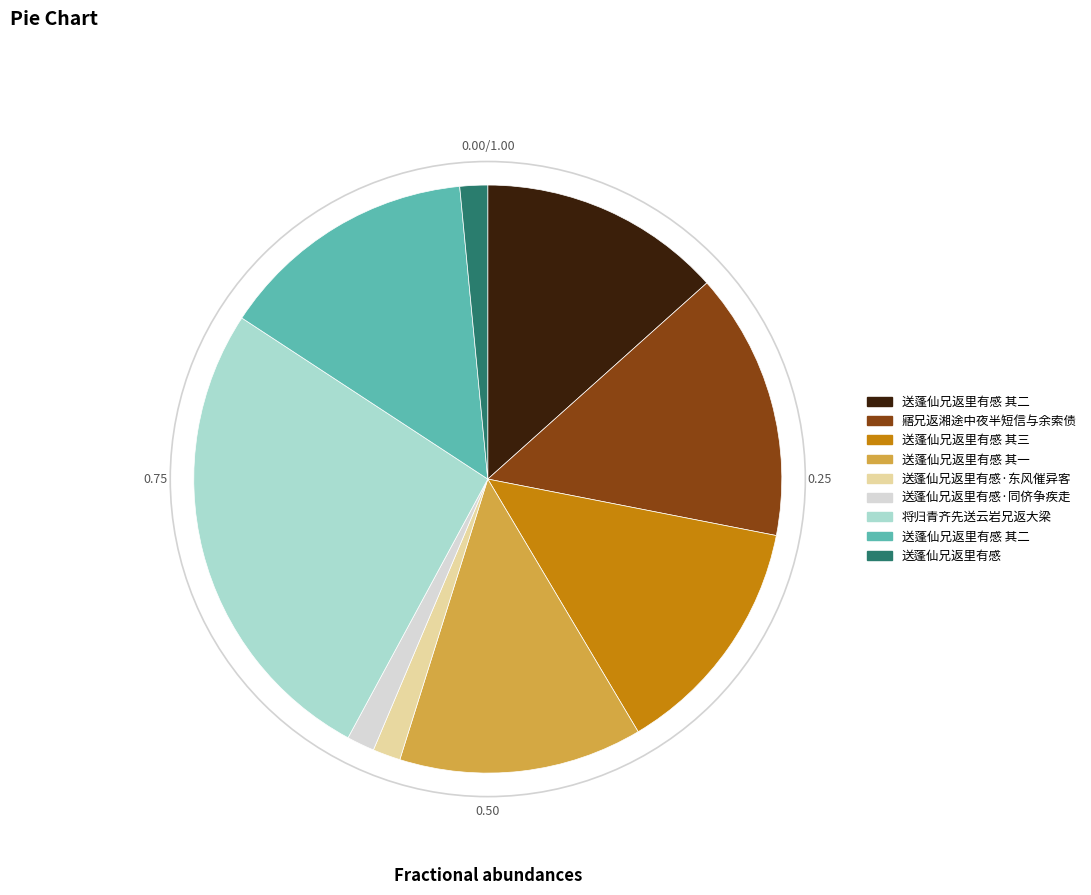

Is there a majority slice in this chart?

No